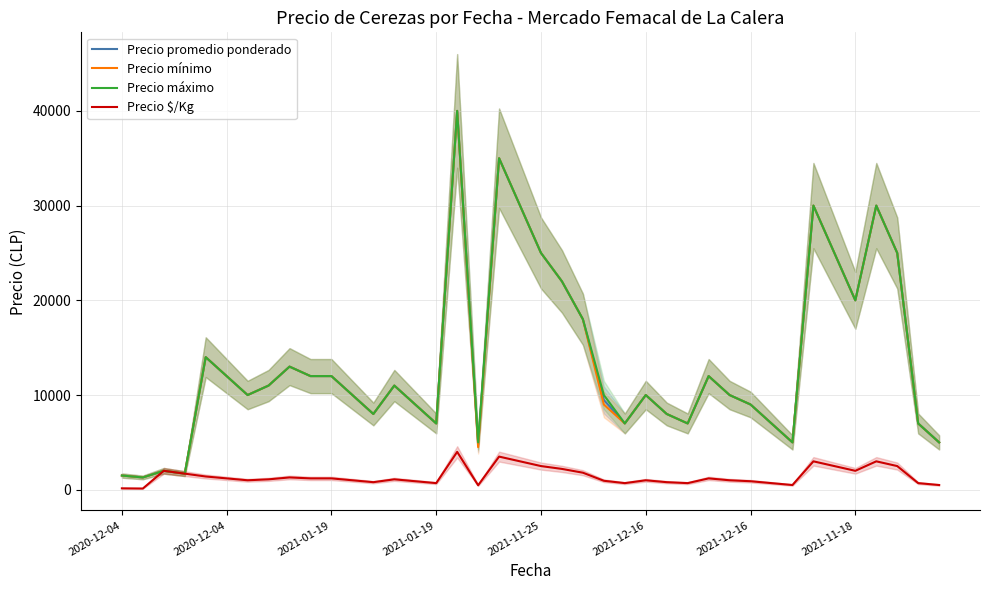

What is the difference between the maximum and minimum values in the Precio máximo series?

38700